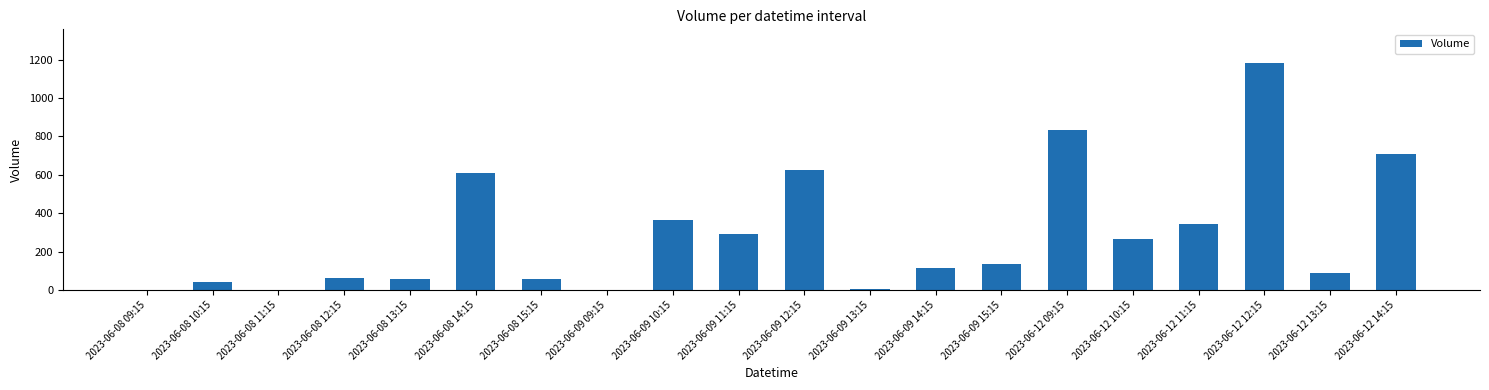

What is the difference between the values at 2023-06-09 15:15 and 2023-06-09 13:15?

127